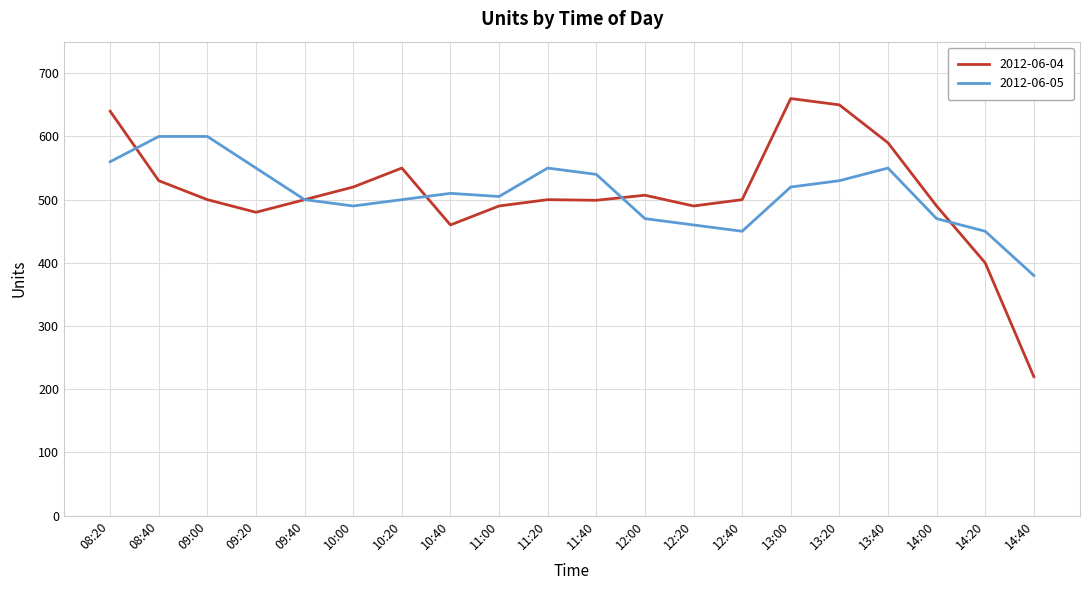

What position from the right is 10:00?

15